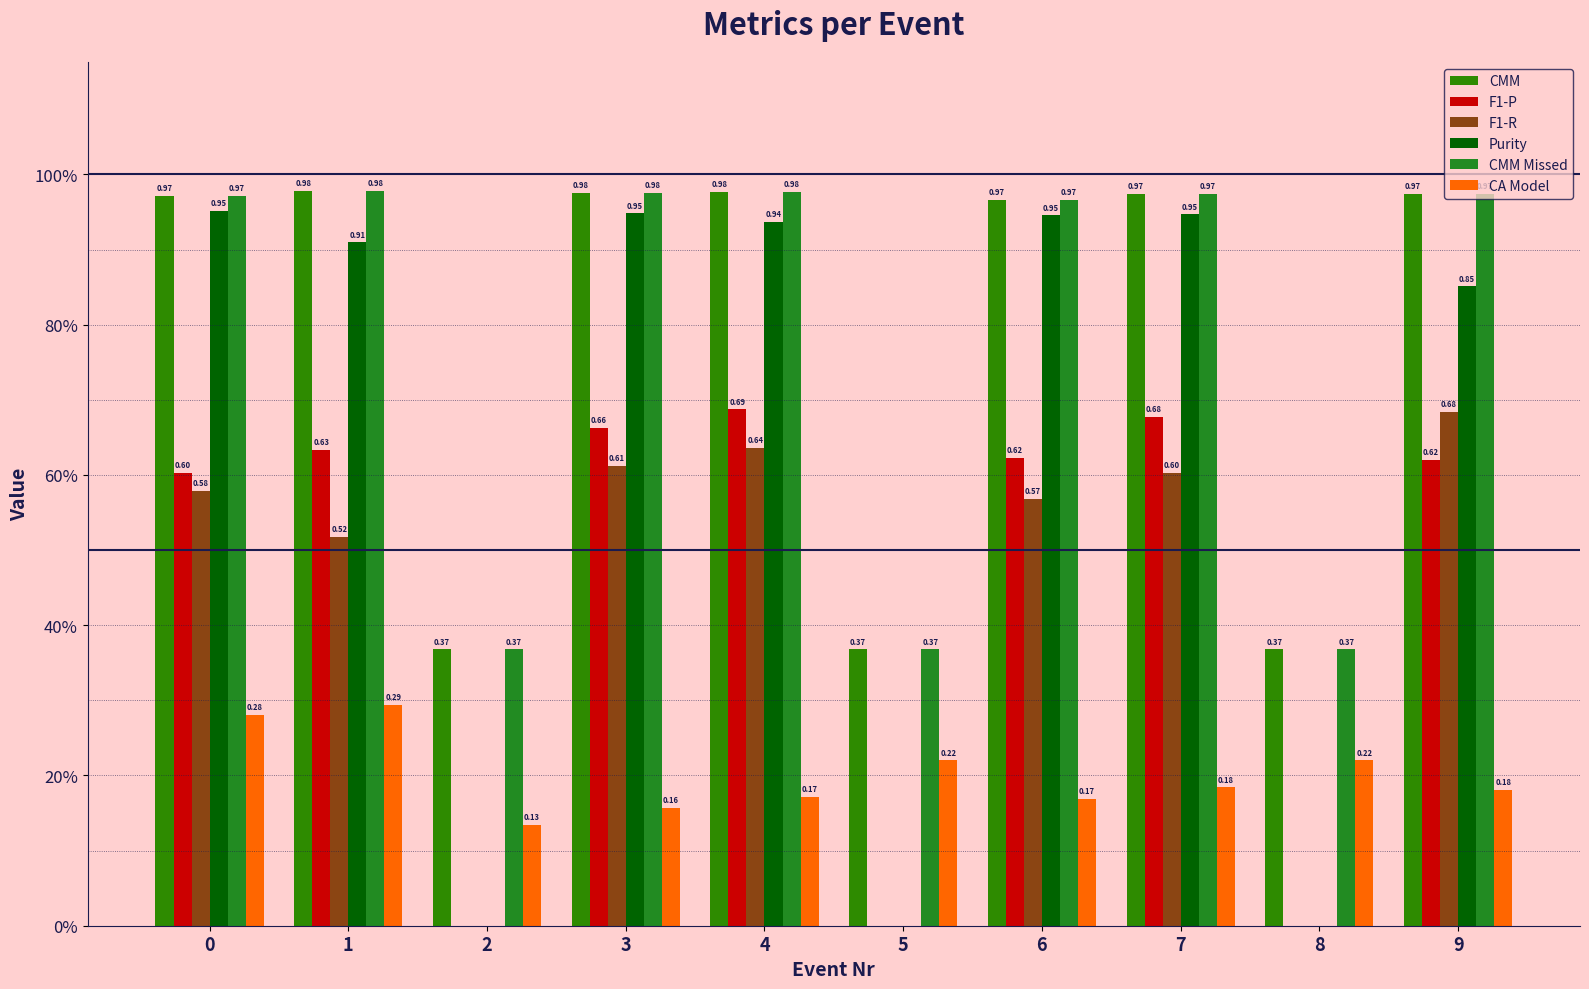

Does the chart contain stacked bars?

No